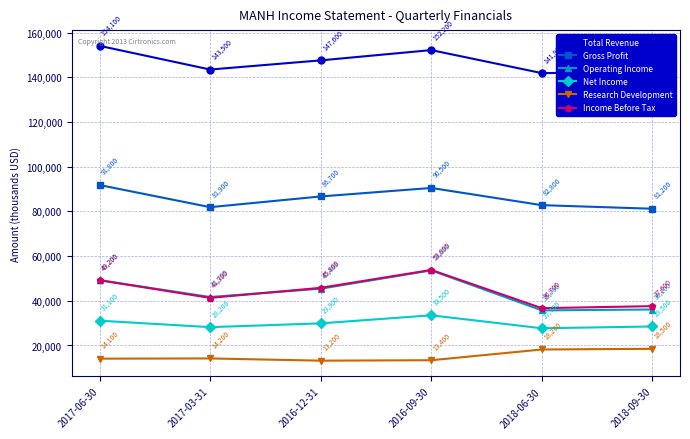

What is the difference between the maximum and minimum values in the Income Before Tax series?

17100